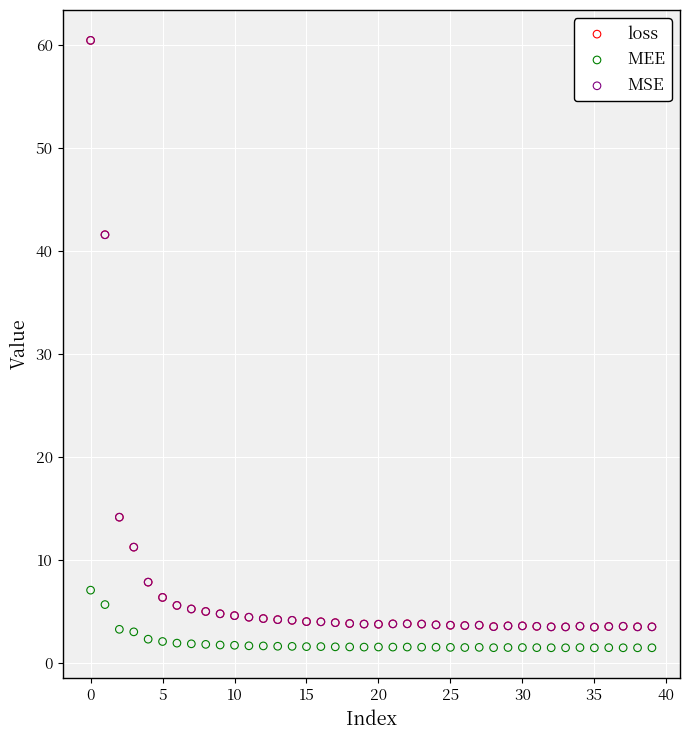

Which series has the widest spread of Y values?

MSE